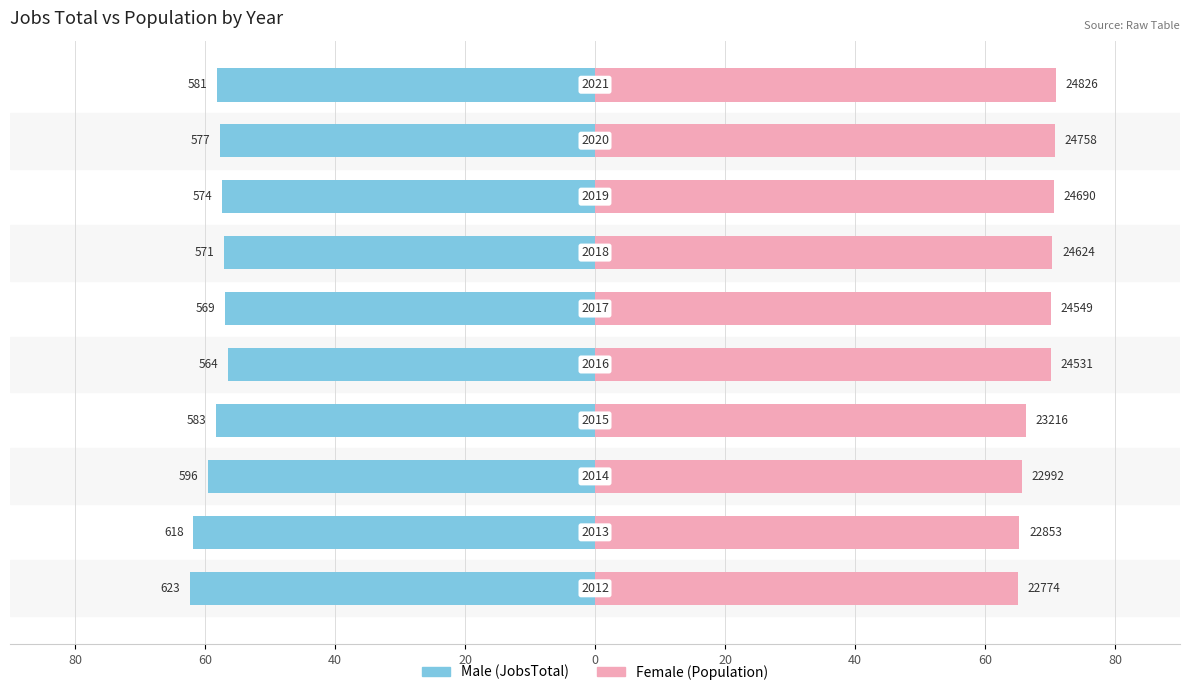

At how many categories does at least one series exceed 4?

10